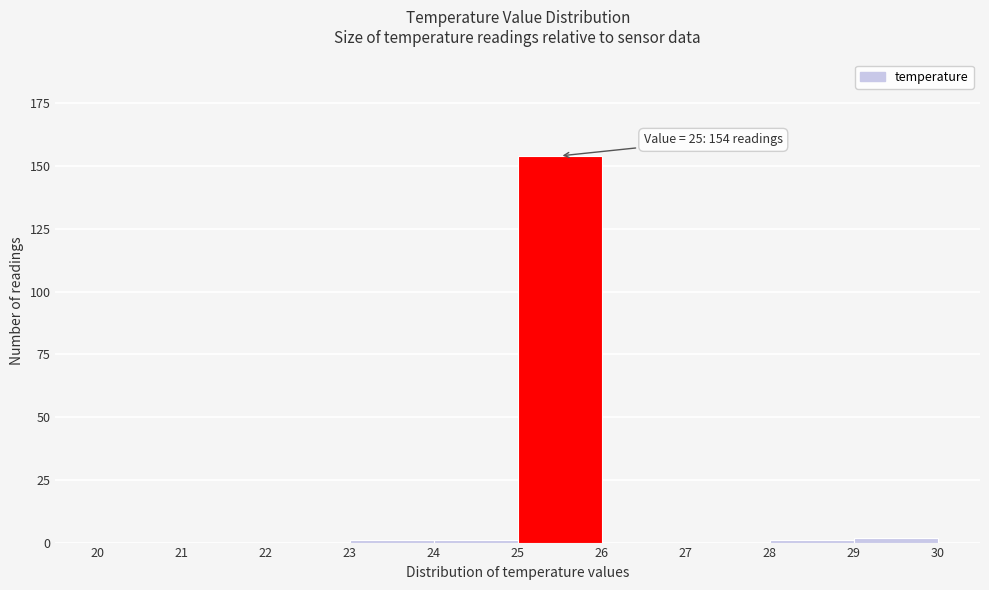

Which range on the x-axis has the tallest bar?

25 to 26